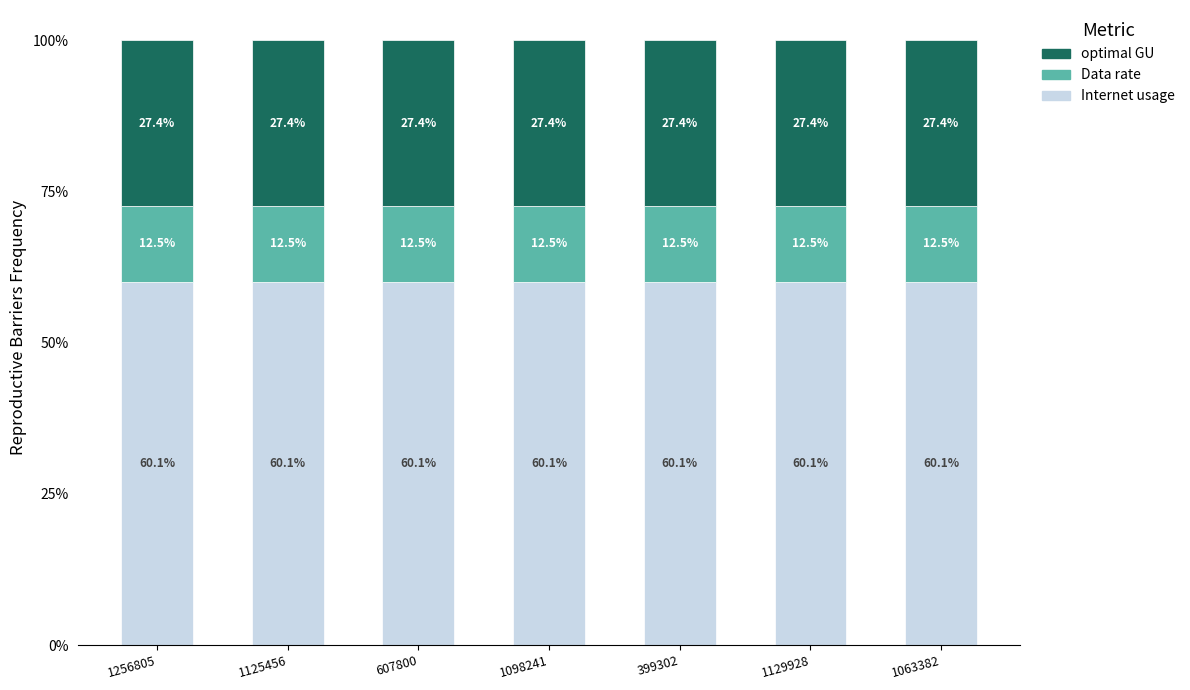

Read the Internet usage value at 1129928.

60.1